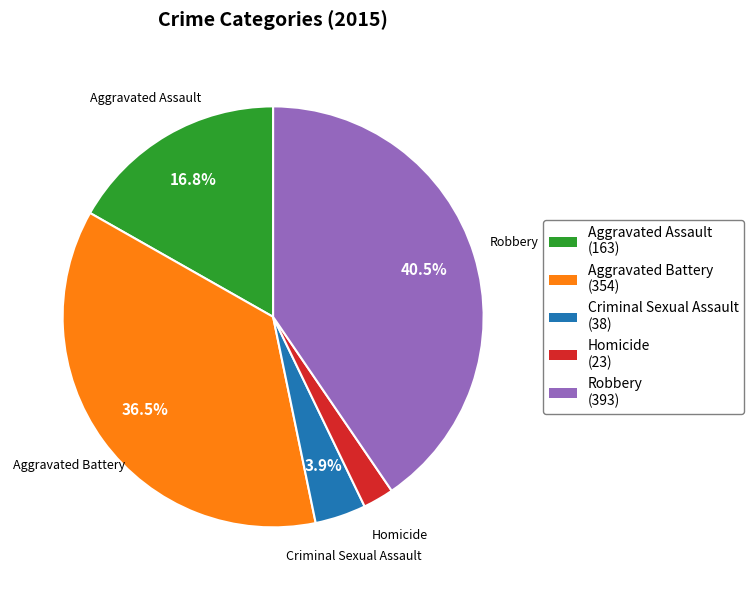

Does Criminal Sexual Assault account for over 50% of the chart?

No